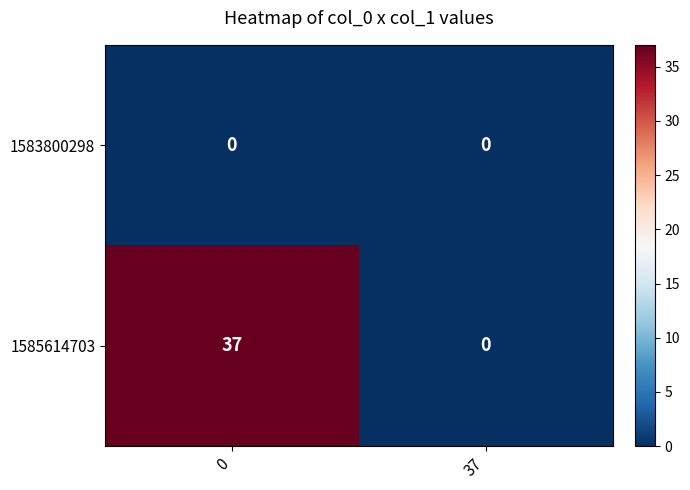

What is the difference between the highest and lowest values at 0?

37